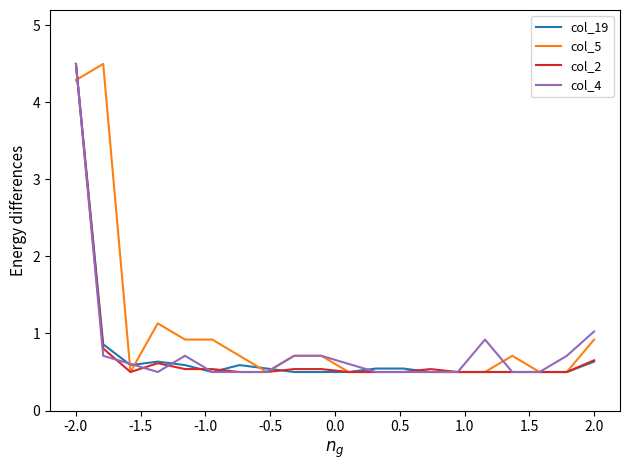

What is the maximum value for col_19?

4.5